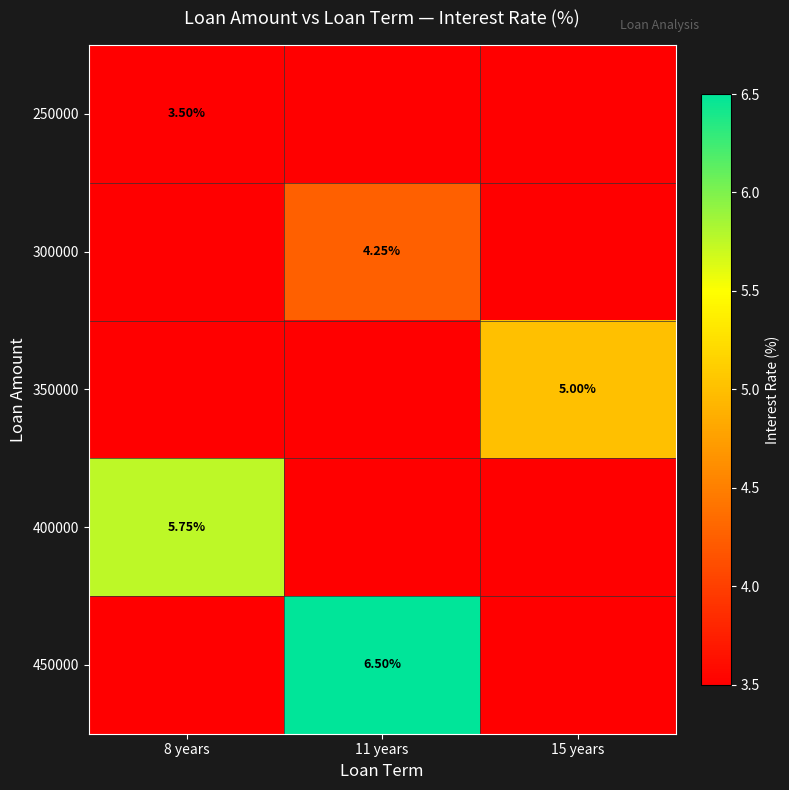

What is the sum of all 250000 values?

3.5